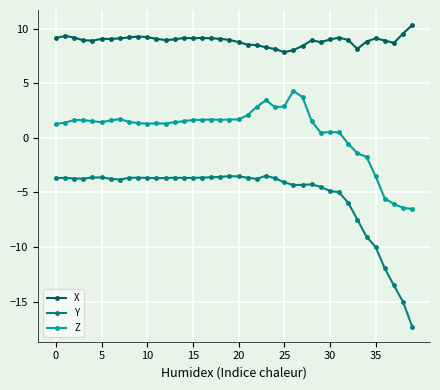

True or false: Y and X intersect in this chart.

False